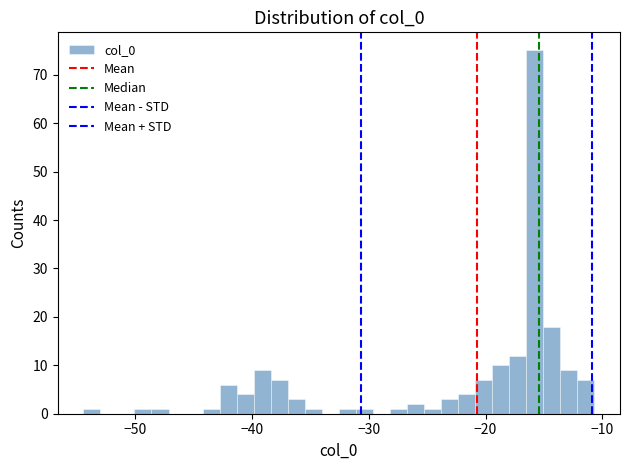

Read against the x-axis, roughly where is the centre of the tallest bar?

-16